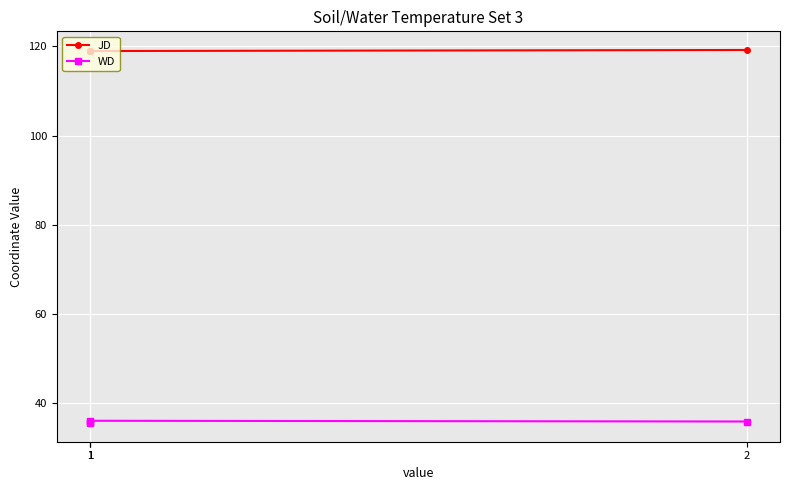

Which series has the largest range (max minus min)?

WD